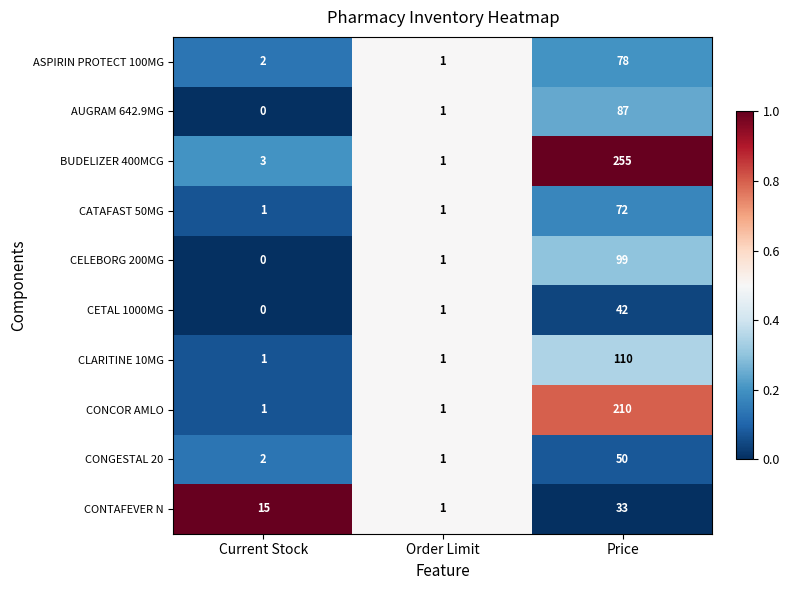

Which category has the highest value across all series?

Price